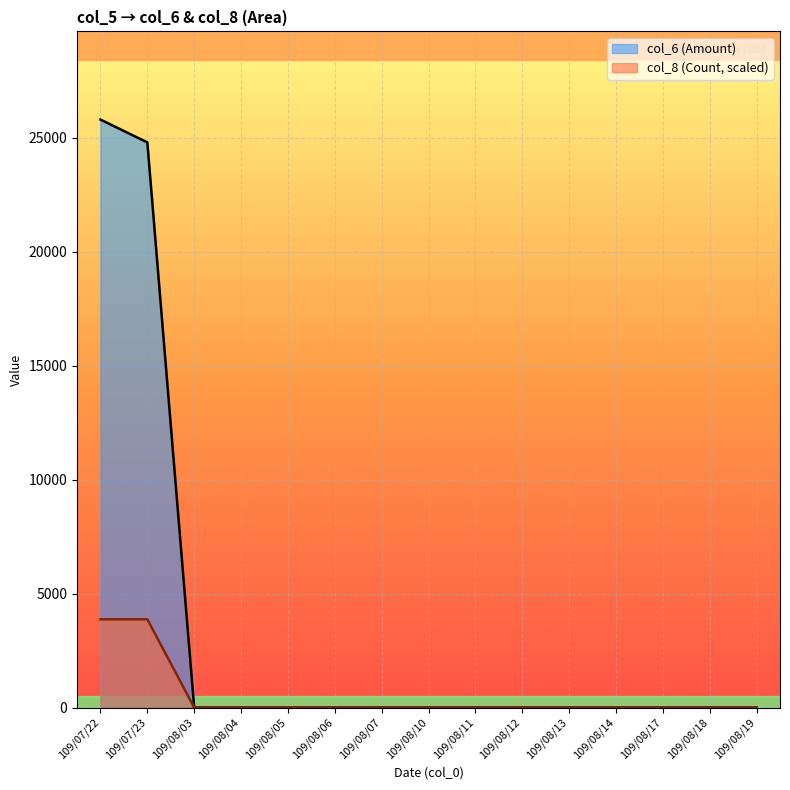

List the series in order of their overall mean, highest first.

col_6 (Amount), col_8 (Count, scaled)